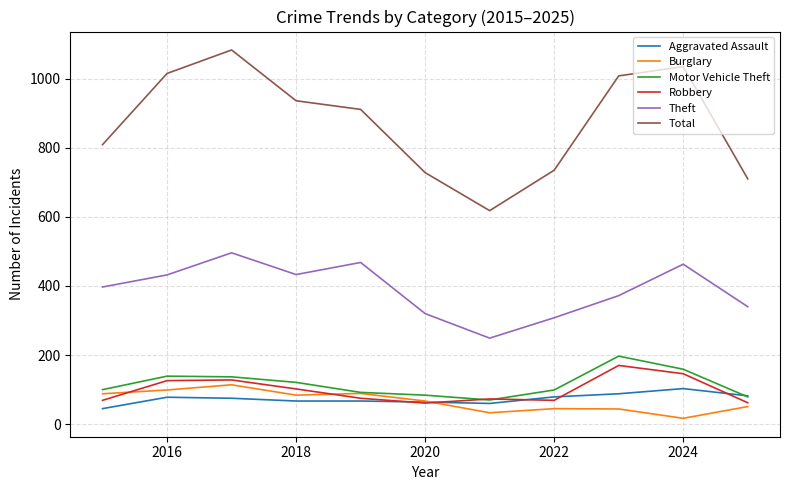

Which series has the widest spread of values?

Total